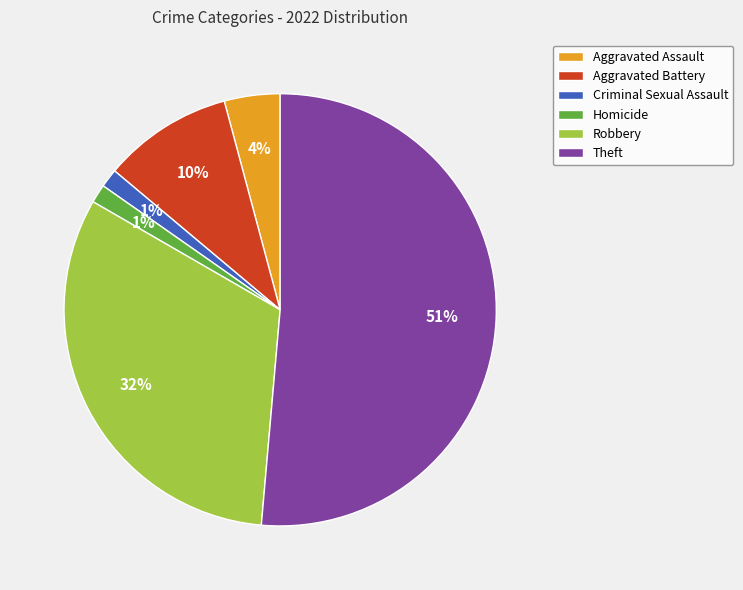

Which category has the biggest portion of the pie?

Theft